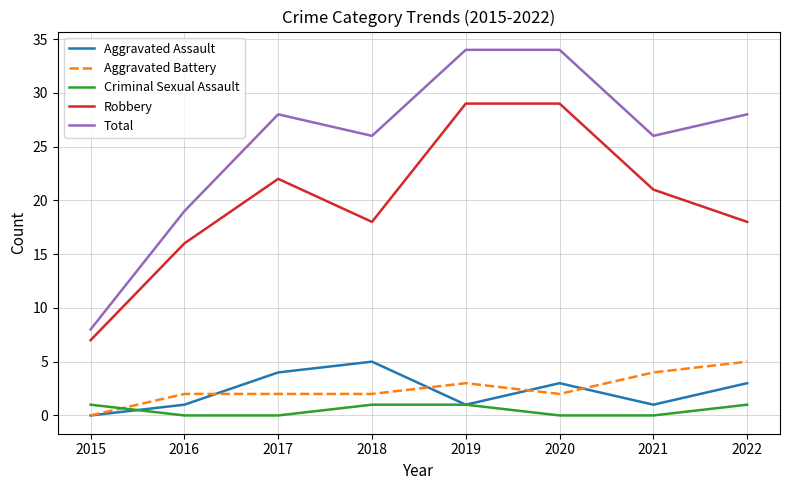

What is the maximum value for Total?

34